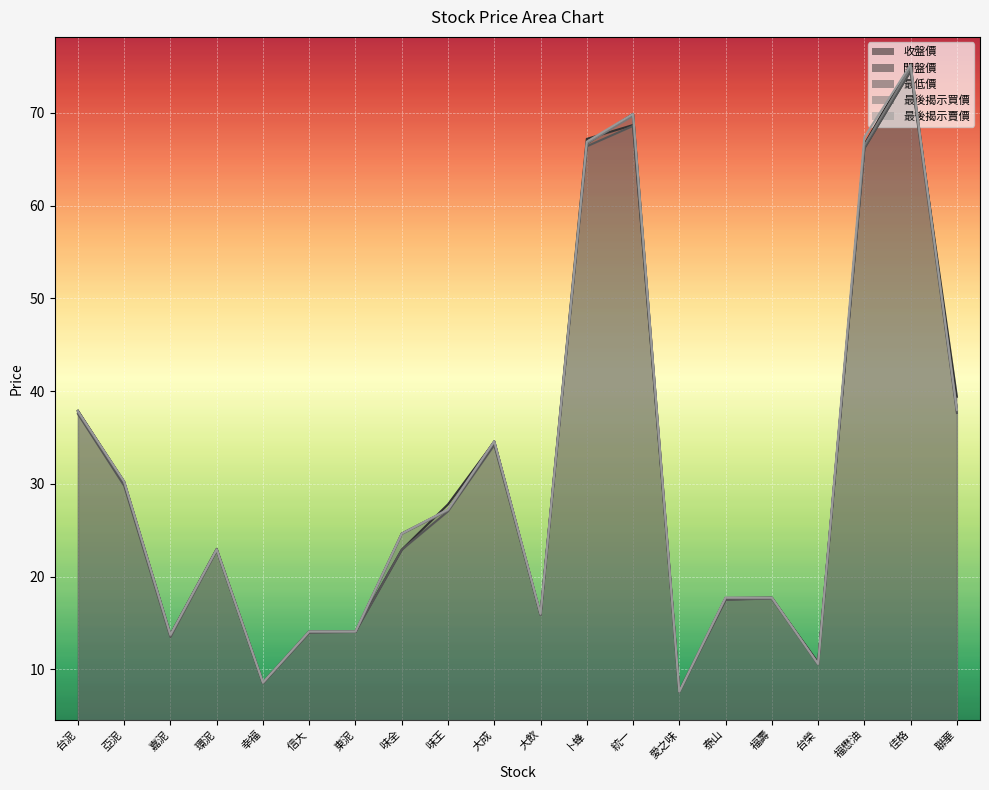

True or false: 最後揭示買價 and 收盤價 cross at least once.

False